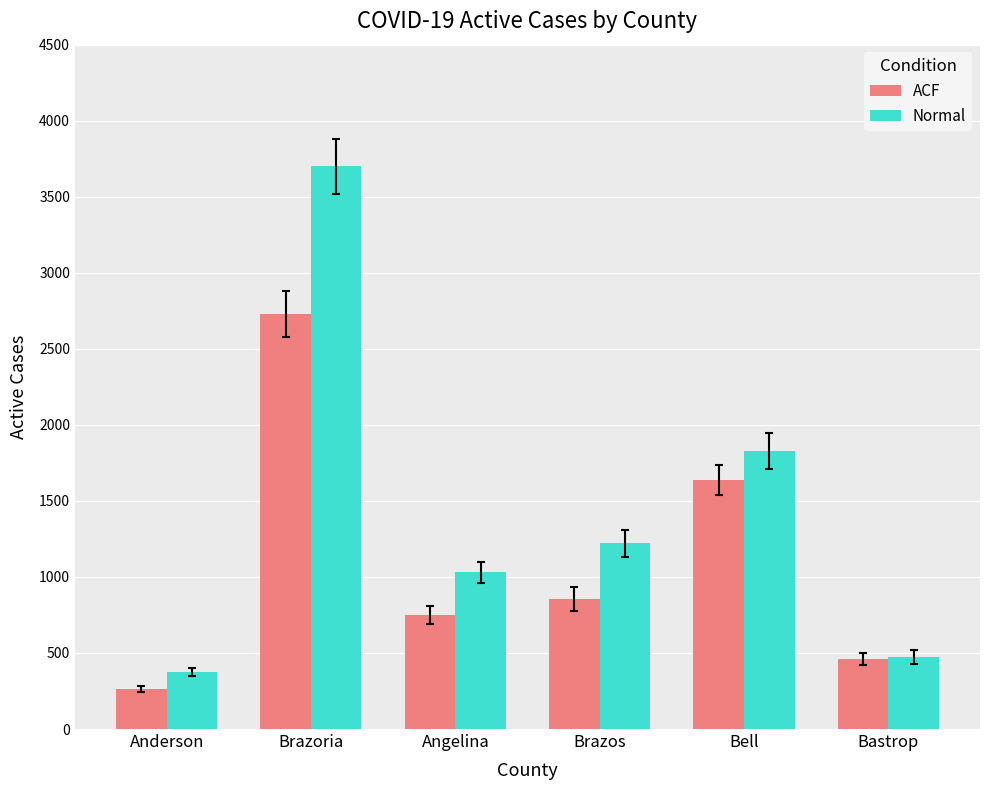

Reading left to right, transcribe all the data shown in this chart.

ACF: 261	2730	751	854	1639	461
Normal: 374	3701	1031	1220	1829	472